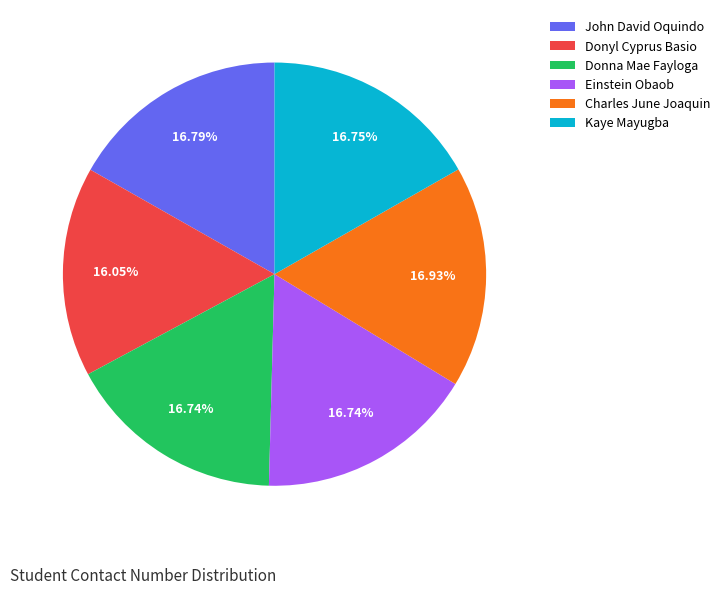

What is the ratio of the value at Donyl Cyprus Basio to the value at Donna Mae Fayloga?

1.0